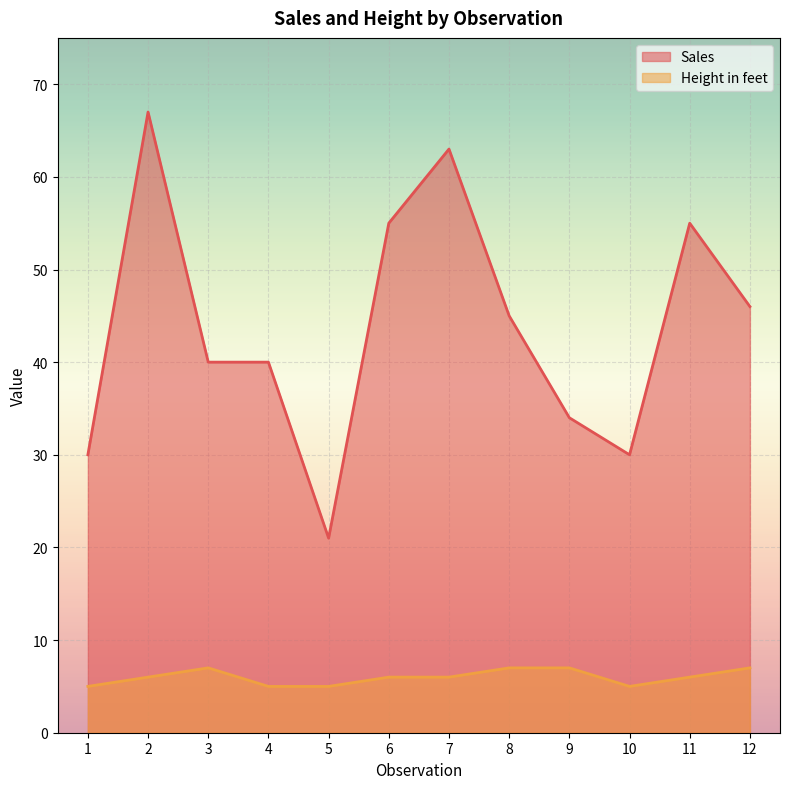

In Height in feet, how many points are higher than both neighbors (excluding endpoints)?

1